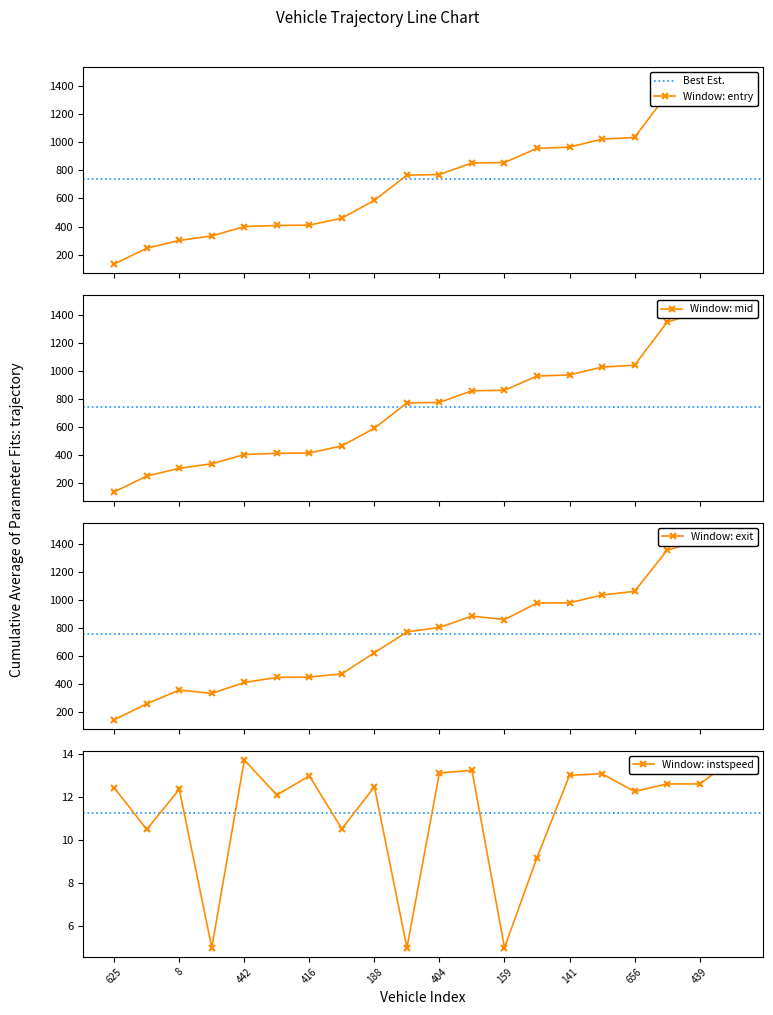

At how many categories does at least one series exceed 131?

20